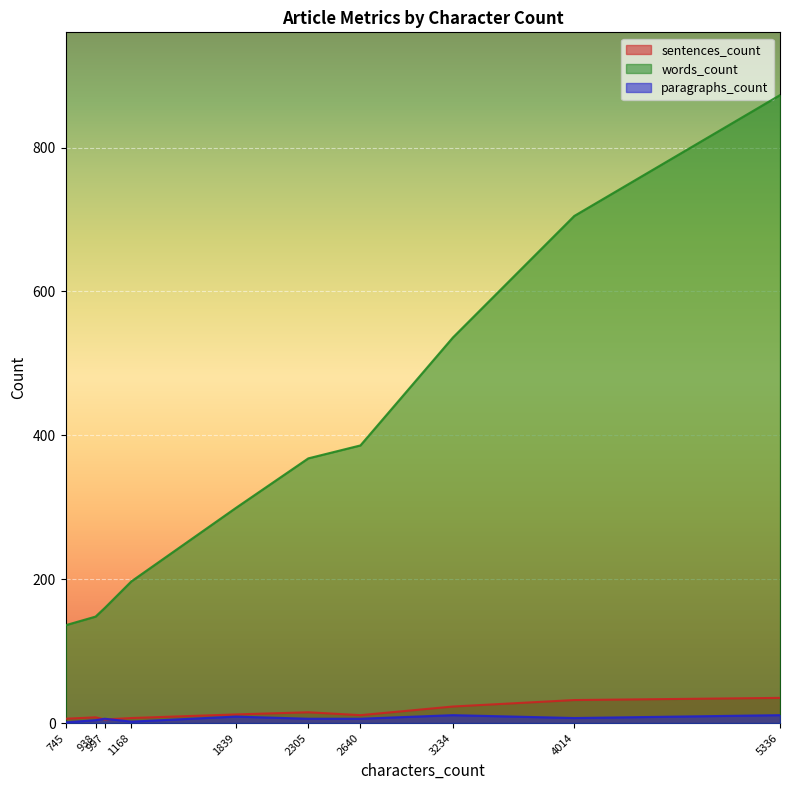

What is the sum of the words_count values at 1168 and 997?

357